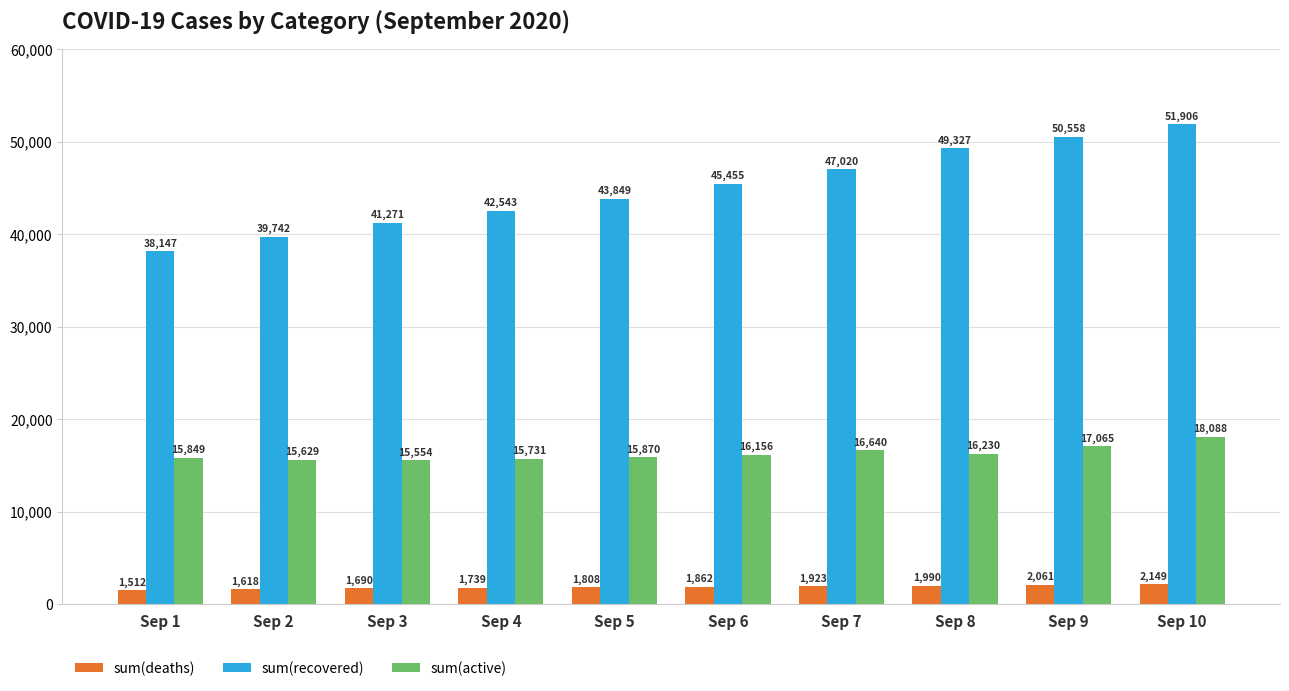

What is the total value across all series at Sep 9?

69684